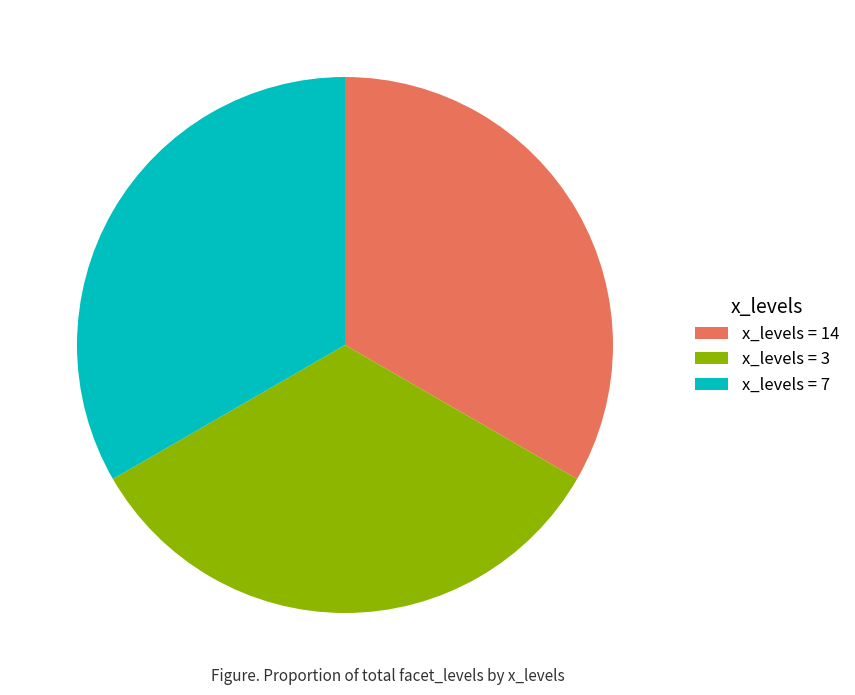

Is there any slice that represents more than half of the pie?

No